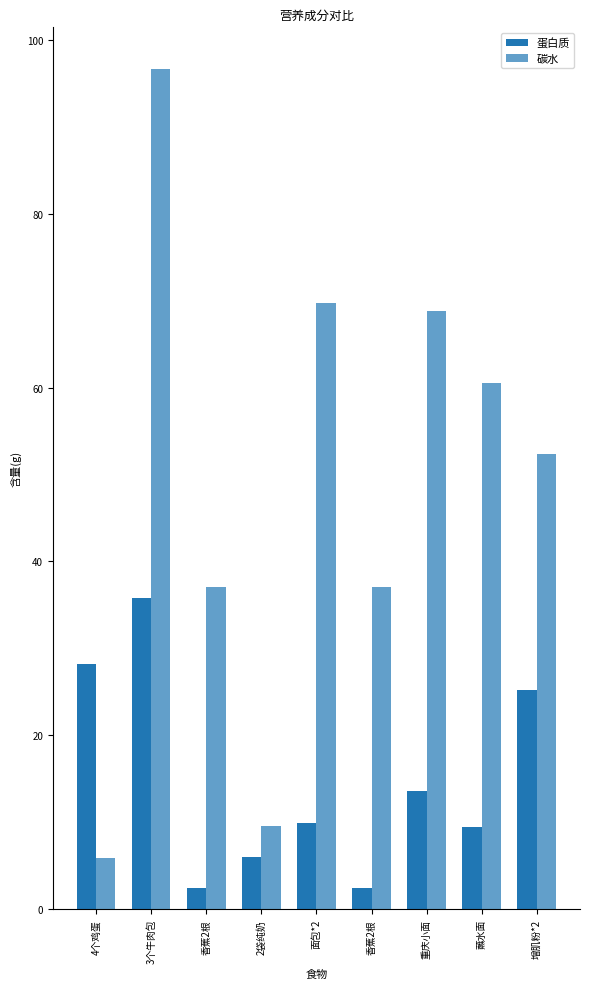

How many values in the 碳水 series exceed 52?

5